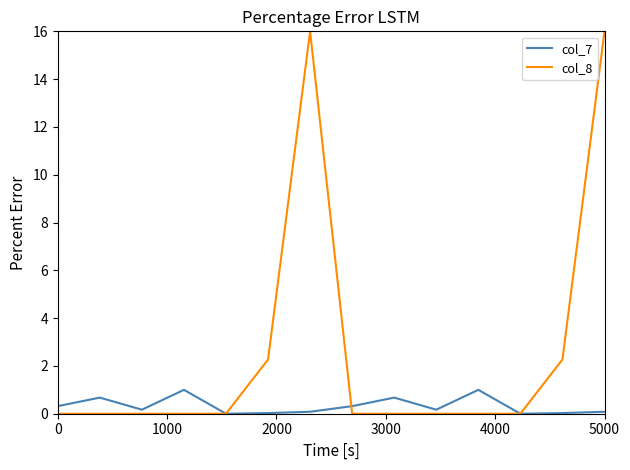

What is the highest value of the col_8 series?

16.0